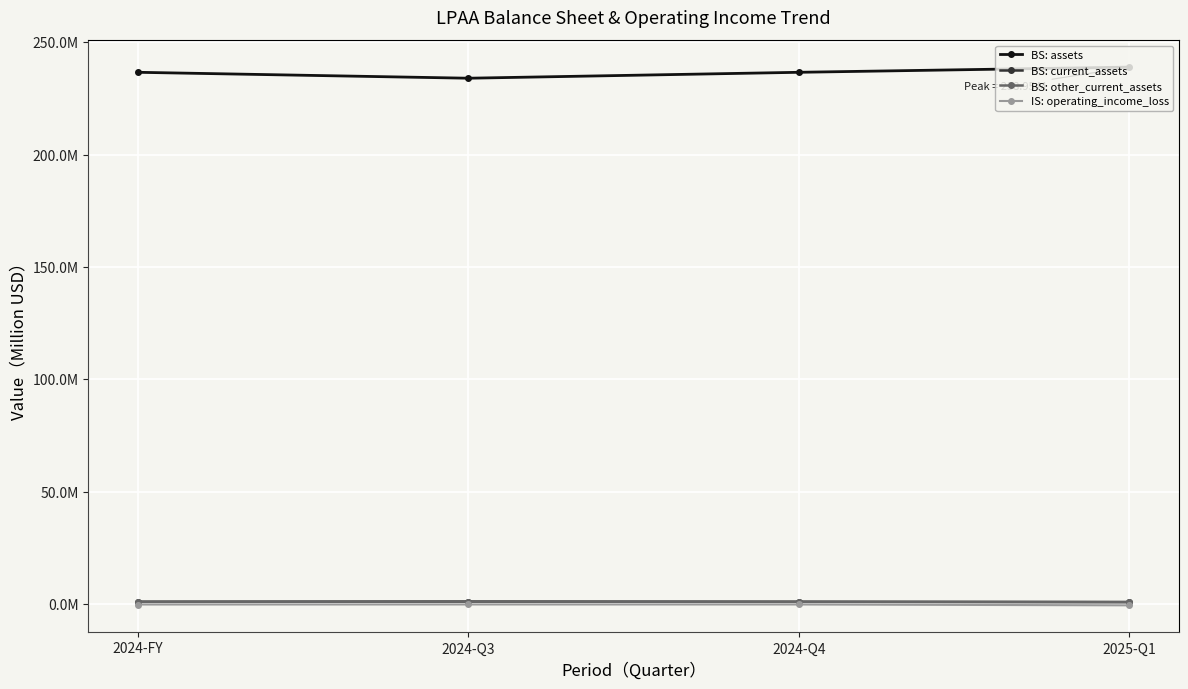

Reading left to right, what are all the values shown in this chart?

BS: assets: 236.6	234.0	236.6	238.9
BS: current_assets: 1.1	1.1	1.1	0.9
BS: other_current_assets: 1.0	1.1	1.0	0.8
IS: operating_income_loss: -0.2	-0.2	-0.2	-0.6